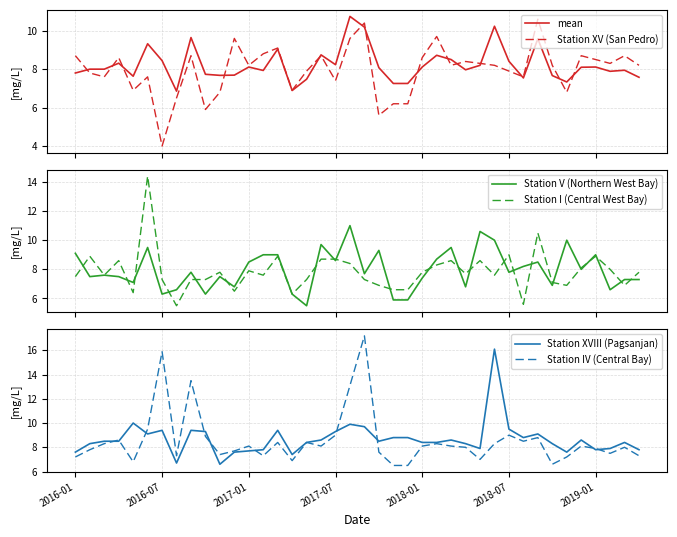

The value of mean at 27 is 1.8. True or false?

False